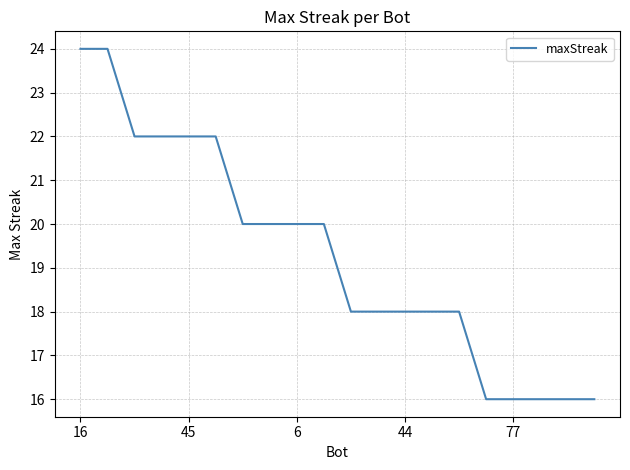

What is the average value?

19